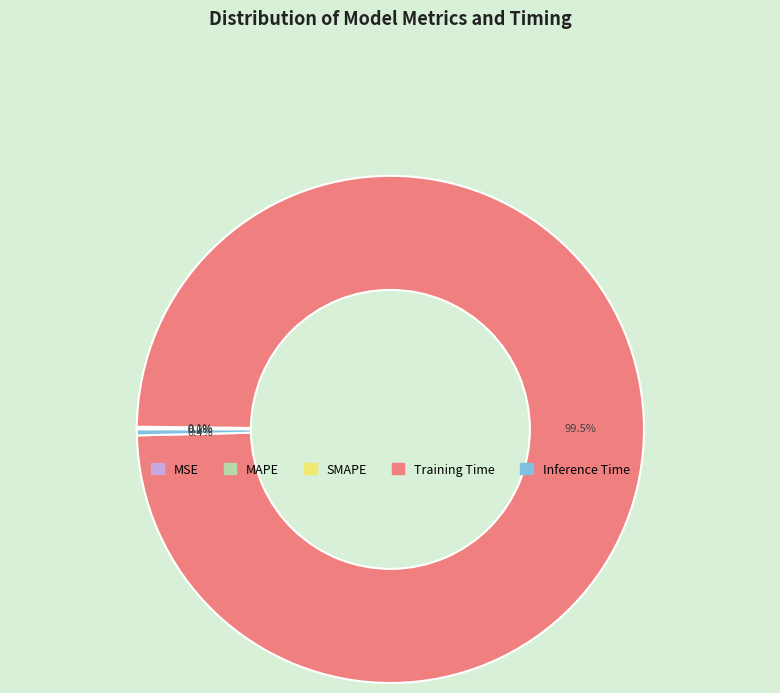

Which slice represents more than half of the pie?

Training Time